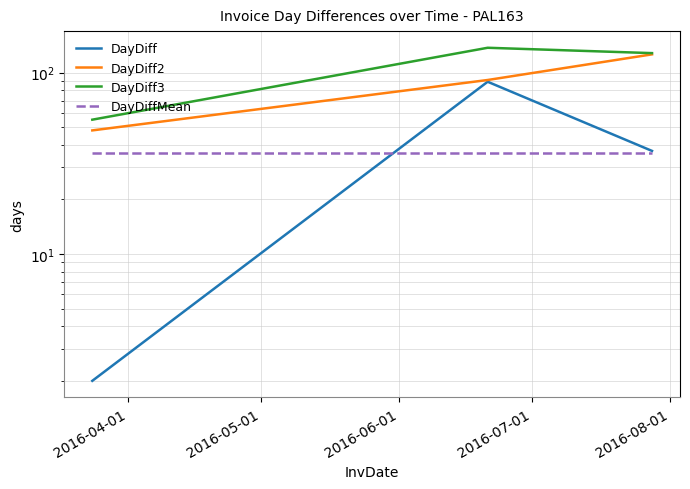

Count the DayDiff2 values in the range 48 to 126.

3